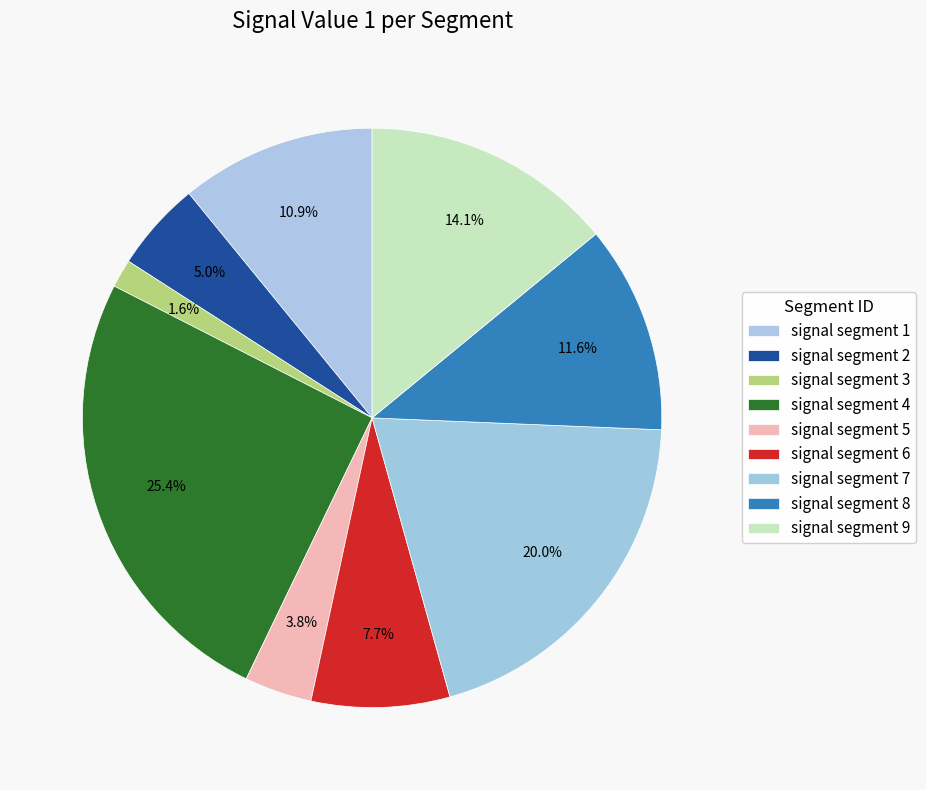

Which slice is the largest?

signal segment 4